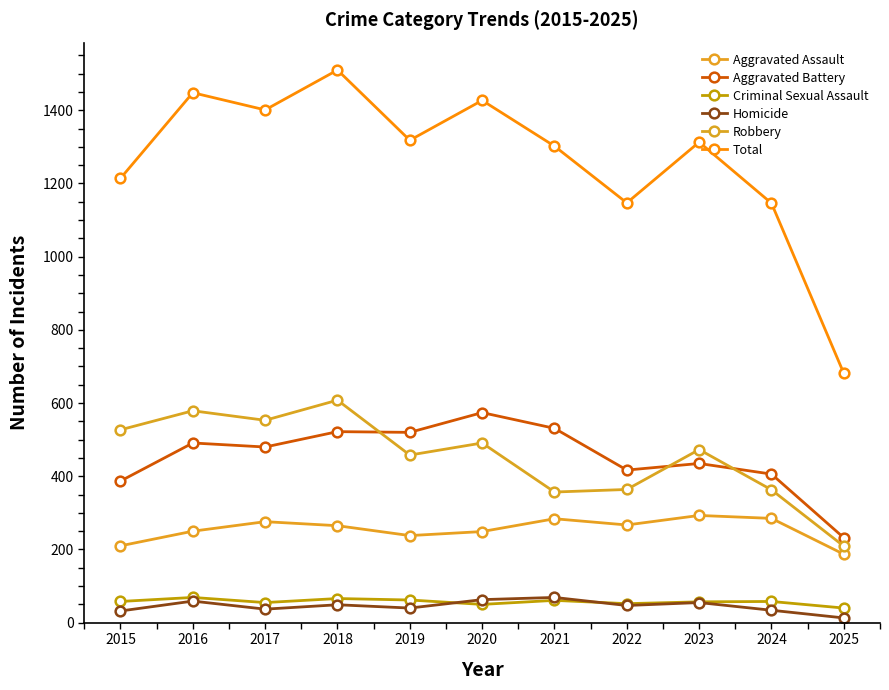

At which category is the sum across all series the highest?

2018